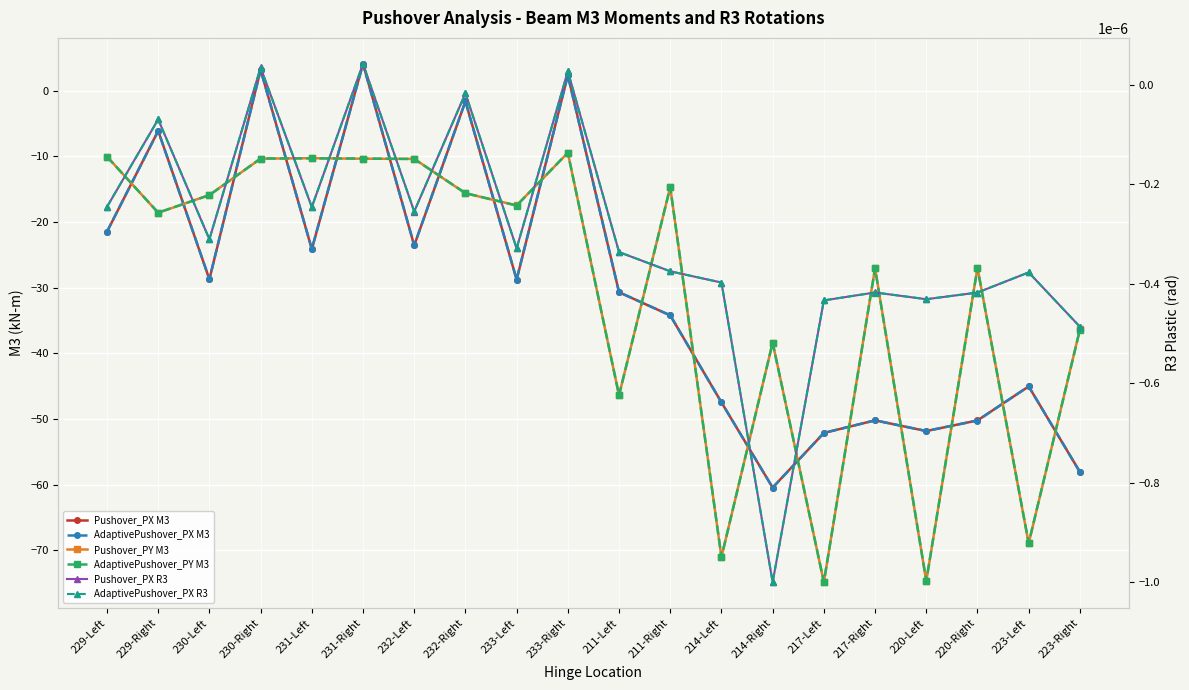

Reading left to right, list all the values displayed in this chart.

Pushover_PX M3: -21.5	-6.1	-28.7	3.2	-24.1	4.1	-23.6	-1.6	-28.8	2.3	-30.7	-34.2	-47.5	-60.4	-52.1	-50.2	-51.8	-50.2	-45.0	-58.1
AdaptivePushover_PX M3: -21.5	-6.1	-28.7	3.1	-24.1	4.1	-23.6	-1.6	-28.8	2.3	-30.7	-34.2	-47.5	-60.5	-52.1	-50.2	-51.8	-50.2	-45.0	-58.1
Pushover_PY M3: -10.0	-18.6	-15.9	-10.4	-10.3	-10.4	-10.4	-15.6	-17.5	-9.5	-46.4	-14.7	-71.0	-38.4	-74.9	-27.0	-74.7	-27.0	-69.0	-36.4
AdaptivePushover_PY M3: -10.1	-18.6	-15.9	-10.3	-10.3	-10.3	-10.4	-15.6	-17.5	-9.5	-46.4	-14.7	-71.0	-38.4	-74.8	-27.1	-74.7	-27.0	-68.9	-36.4
Pushover_PX R3: -0.0	-0.0	-0.0	0.0	-0.0	0.0	-0.0	-0.0	-0.0	0.0	-0.0	-0.0	-0.0	-0.0	-0.0	-0.0	-0.0	-0.0	-0.0	-0.0
AdaptivePushover_PX R3: -0.0	-0.0	-0.0	0.0	-0.0	0.0	-0.0	-0.0	-0.0	0.0	-0.0	-0.0	-0.0	-0.0	-0.0	-0.0	-0.0	-0.0	-0.0	-0.0